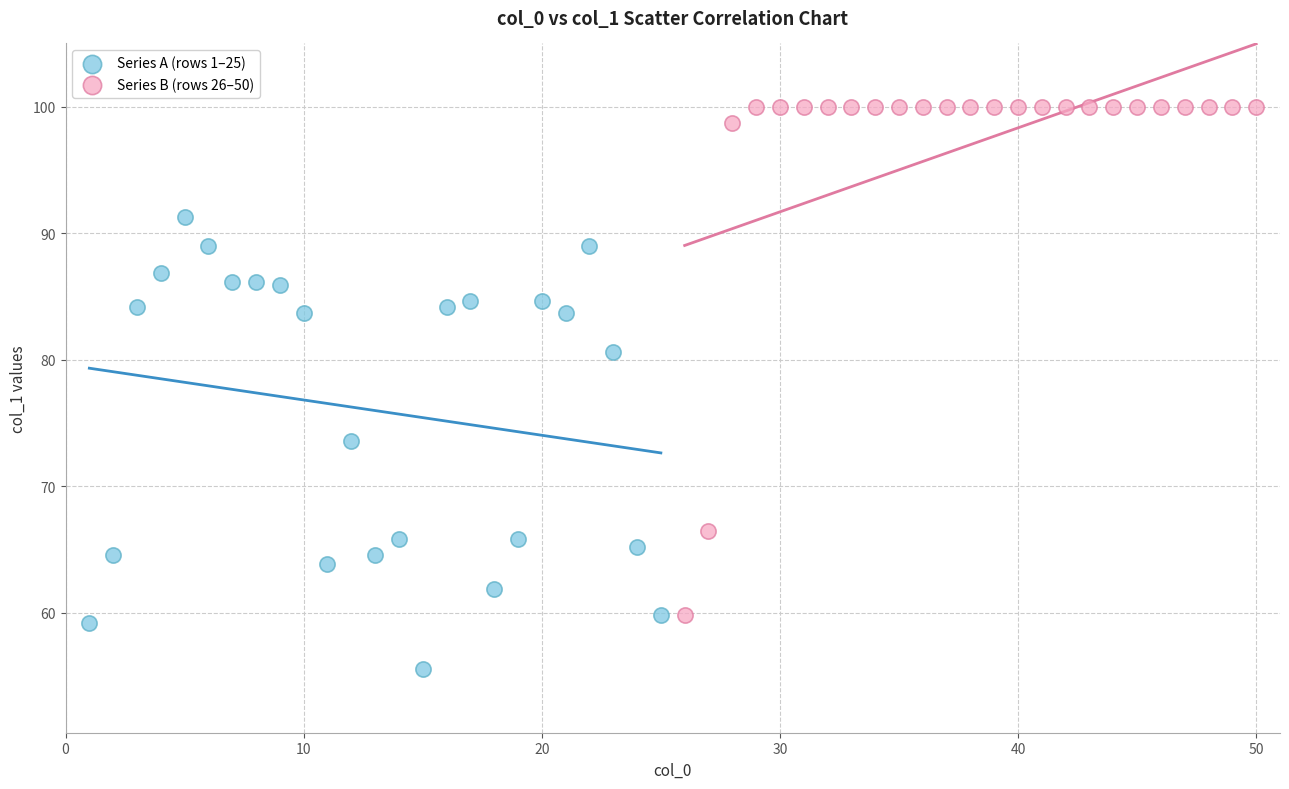

Which series has the largest Y range (max minus min)?

Series B (rows 26–50)